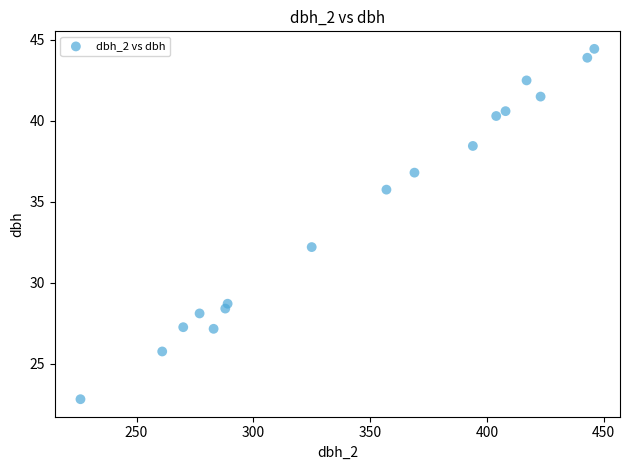

What Y value in the scatter plot is closest to 33?

32.2